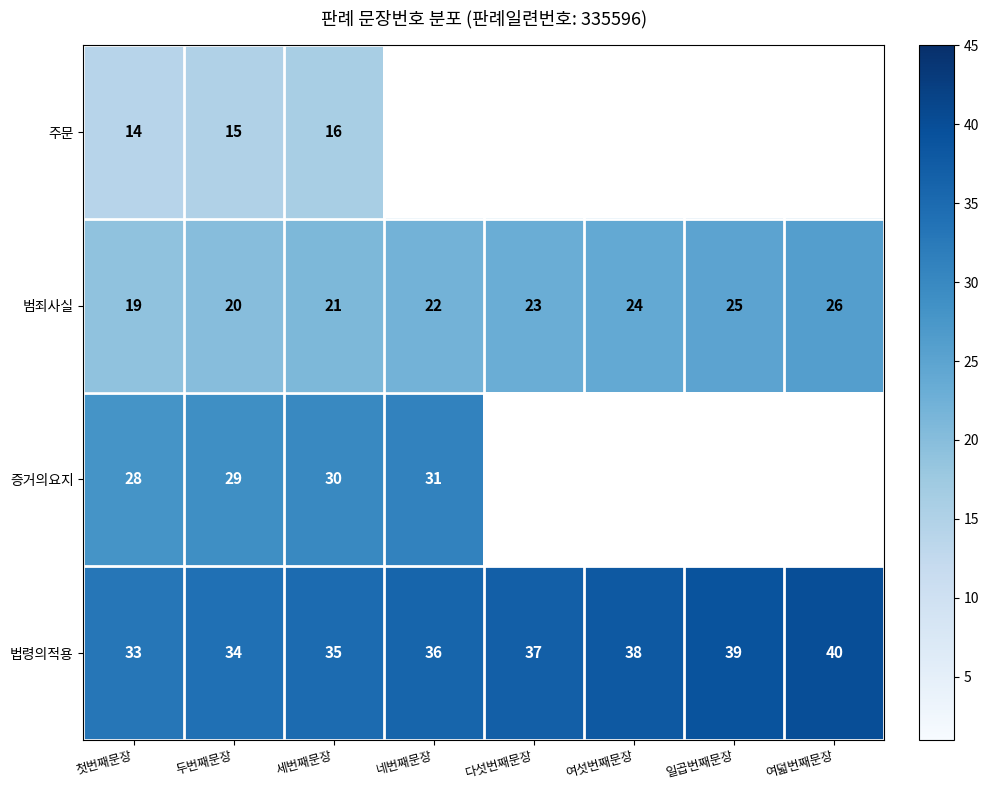

At 두번째문장, list the series in order from smallest to largest.

주문, 범죄사실, 증거의요지, 법령의적용